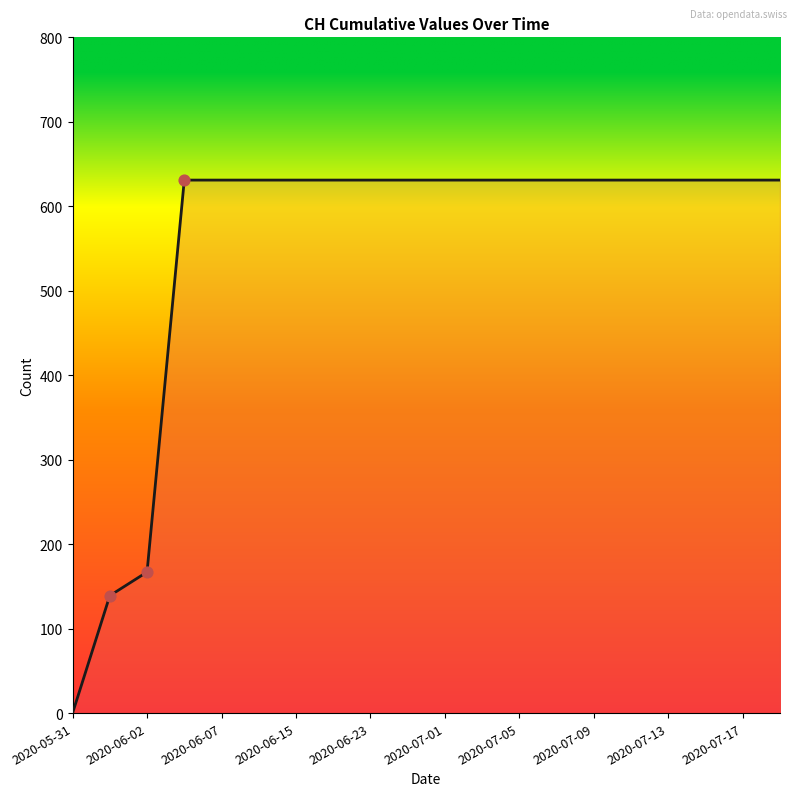

What is the greatest value displayed?

631